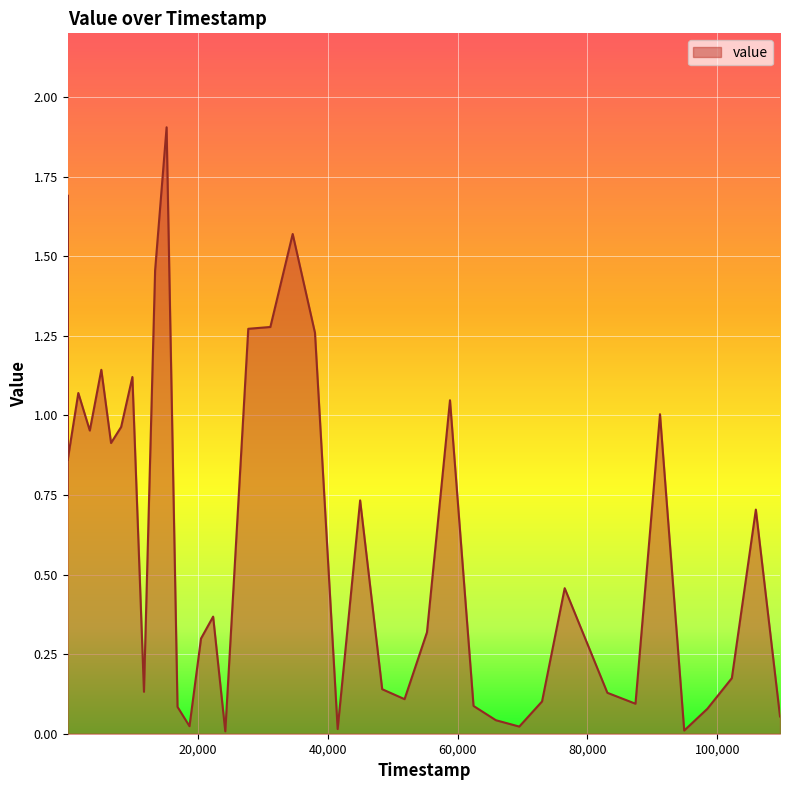

How many distinct data groups are displayed?

1